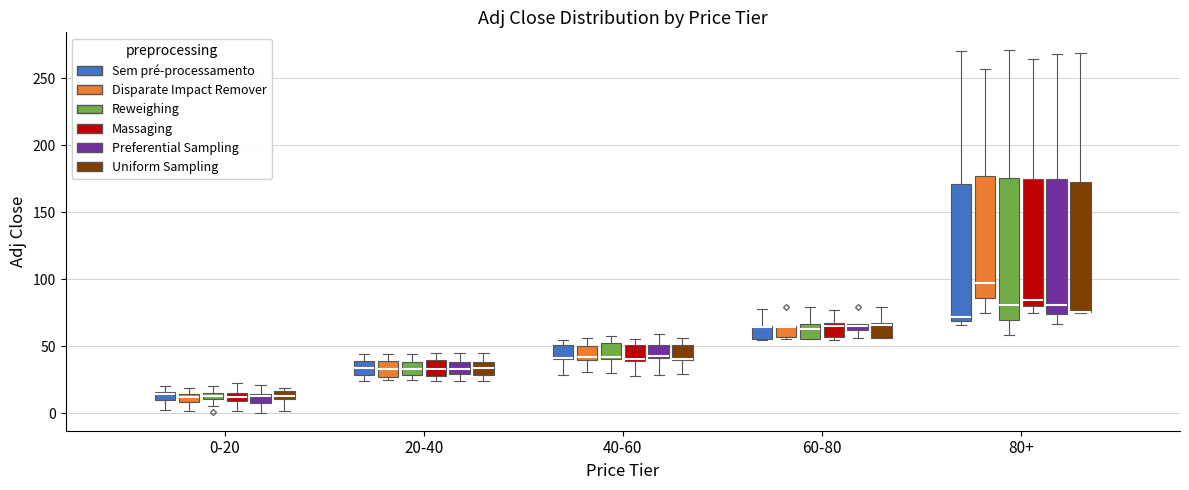

Where is the lower edge of the box for 0-20 (Disparate Impact Remover) on the y-axis? The values are not printed on the chart, so give them approximately, as read against the axis.

10